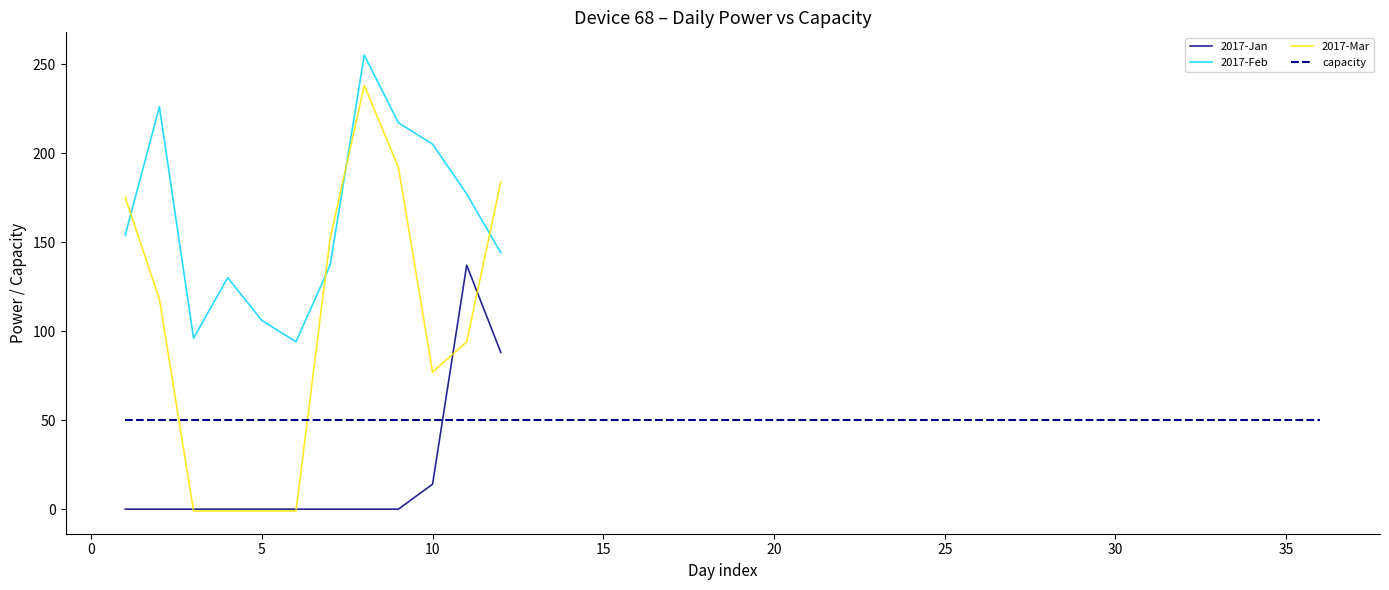

True or false: dayPower has a value of 21 at 9.

False